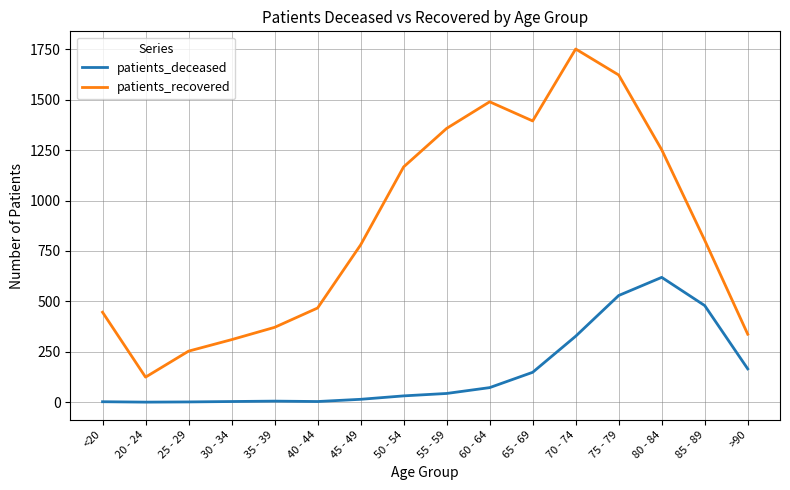

What is the maximum value shown in the chart?

1752